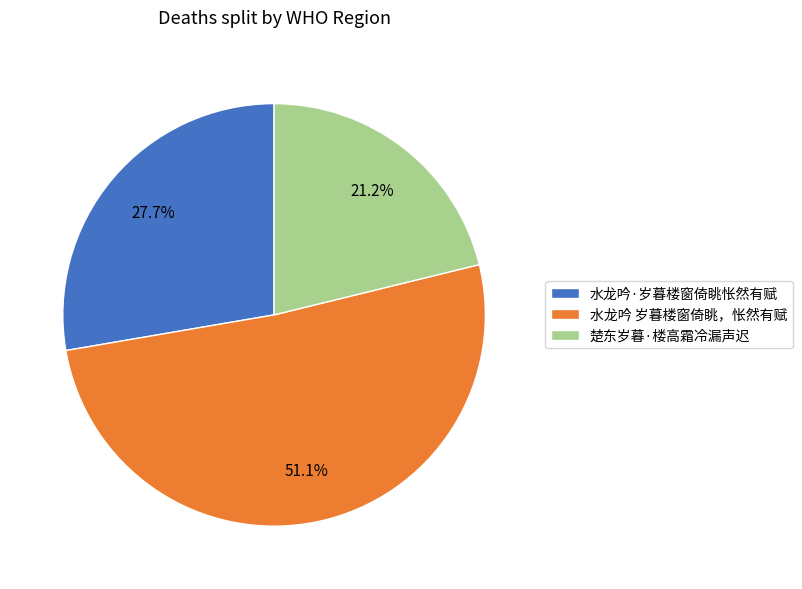

Which has a higher value, 楚东岁暮·楼高霜冷漏声迟 or 水龙吟·岁暮楼窗倚眺怅然有赋?

水龙吟·岁暮楼窗倚眺怅然有赋